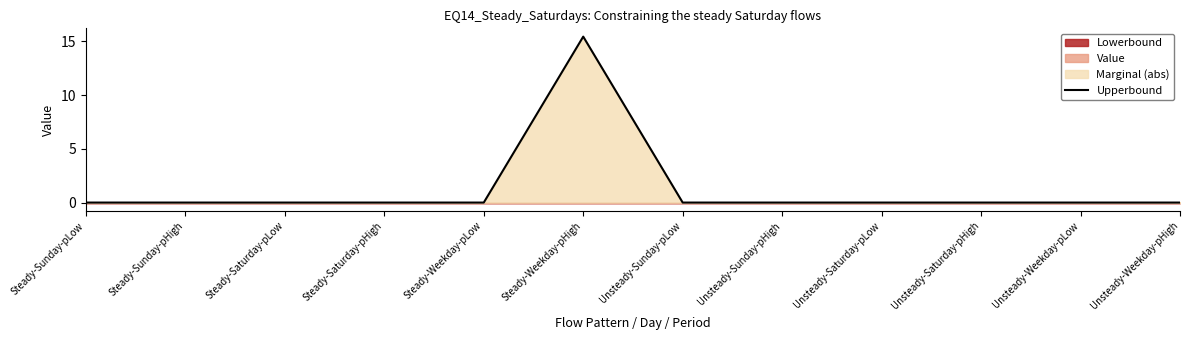

What is the average value?

1.3